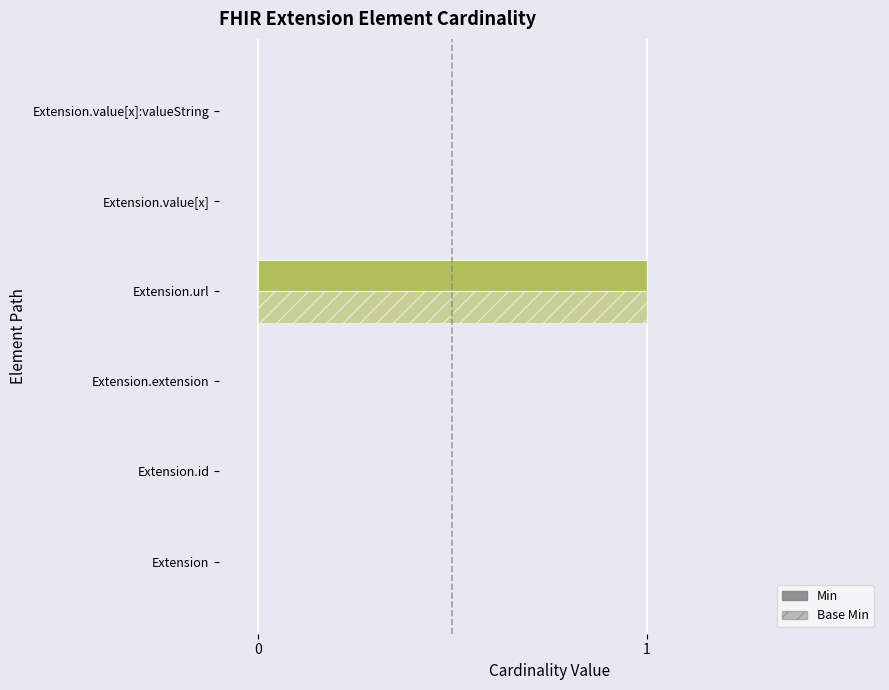

How many distinct data groups are displayed?

2